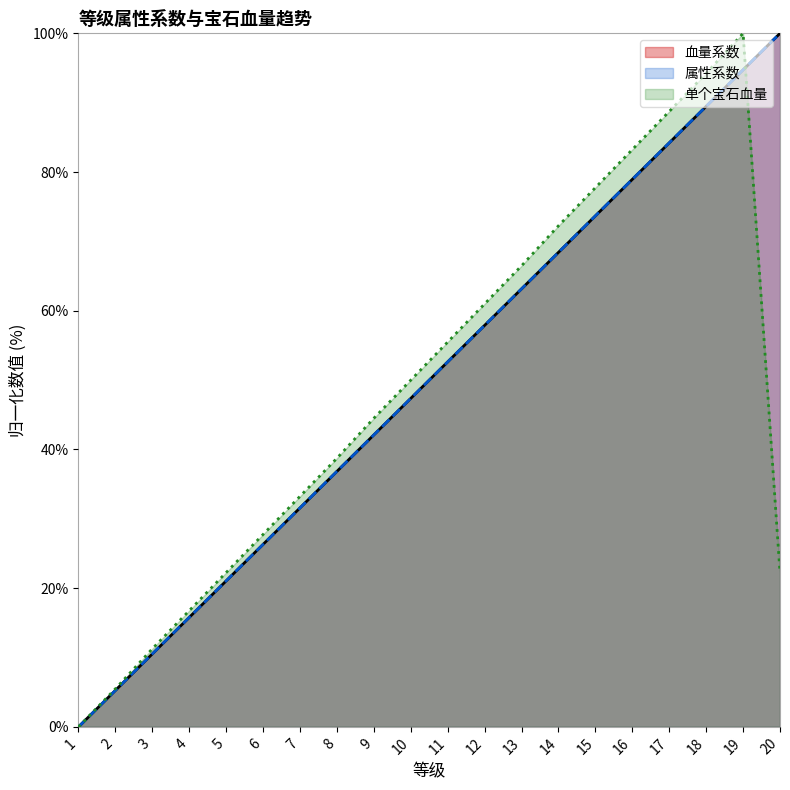

What is the difference between the maximum and second lowest values in the 属性系数 series?

0.9